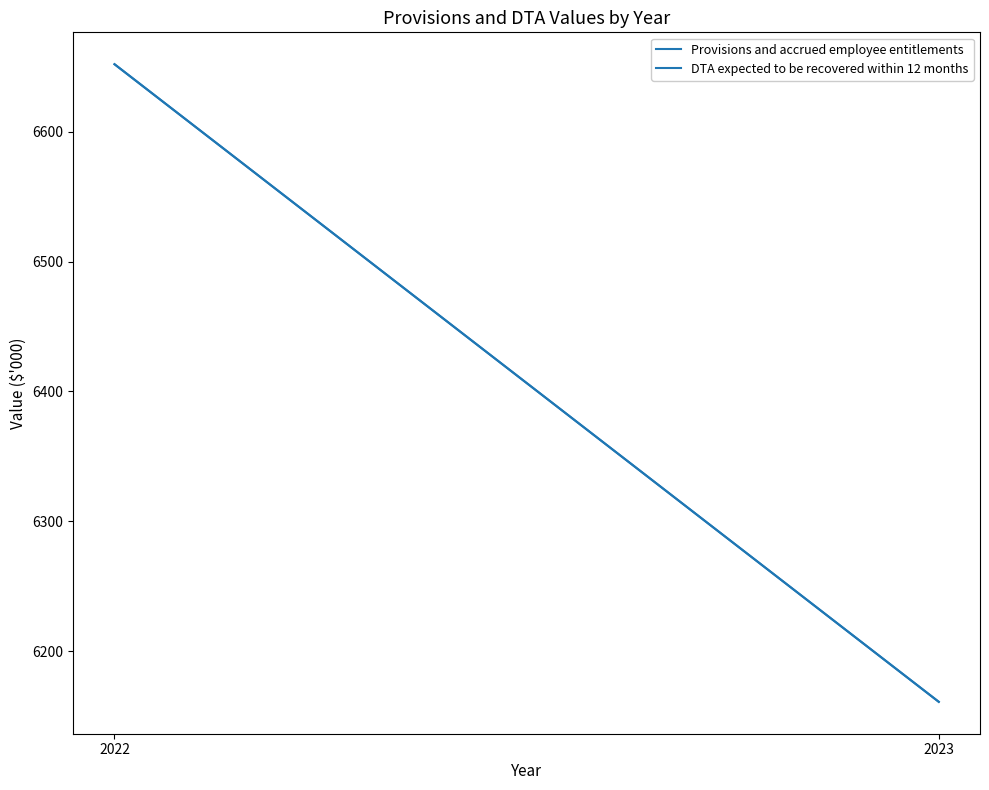

What is the maximum value shown in the chart?

6652